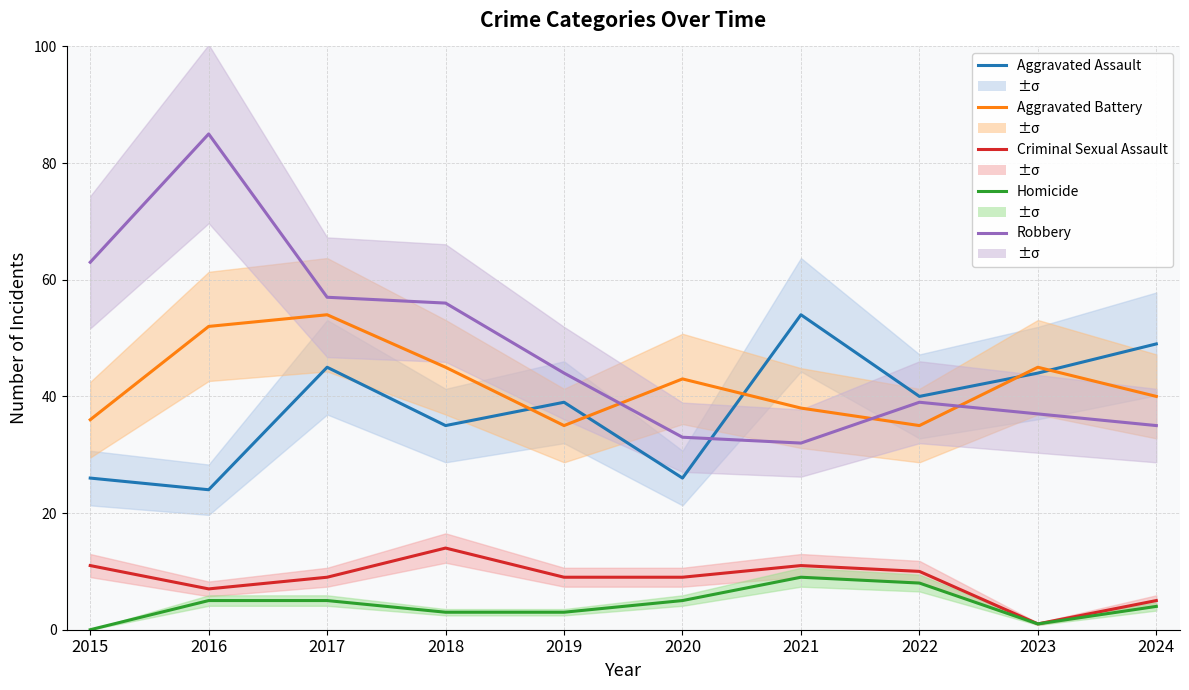

True or false: Homicide and Robbery cross at least once.

False